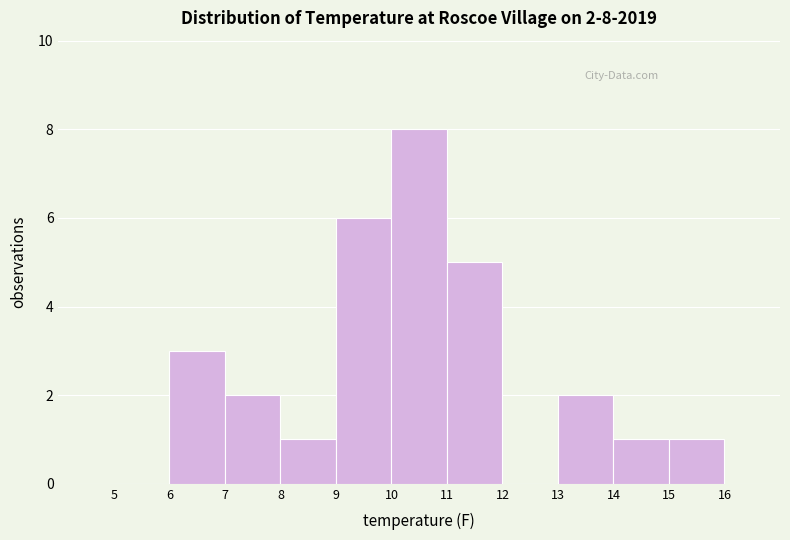

Which range on the x-axis has the tallest bar?

10 to 11